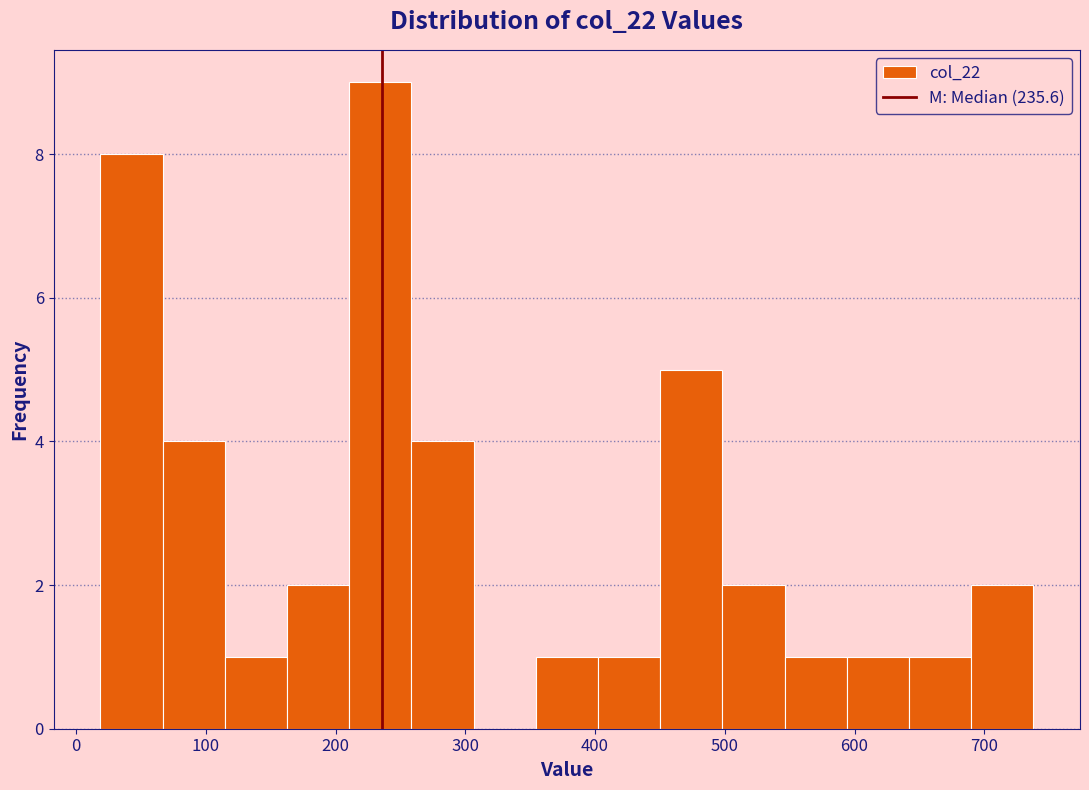

Which range on the x-axis has the tallest bar?

210 to 260